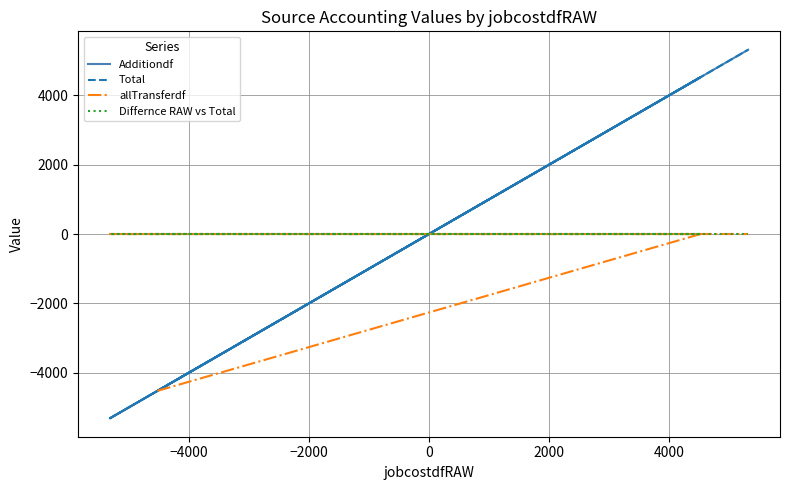

What is the greatest value displayed?

5311